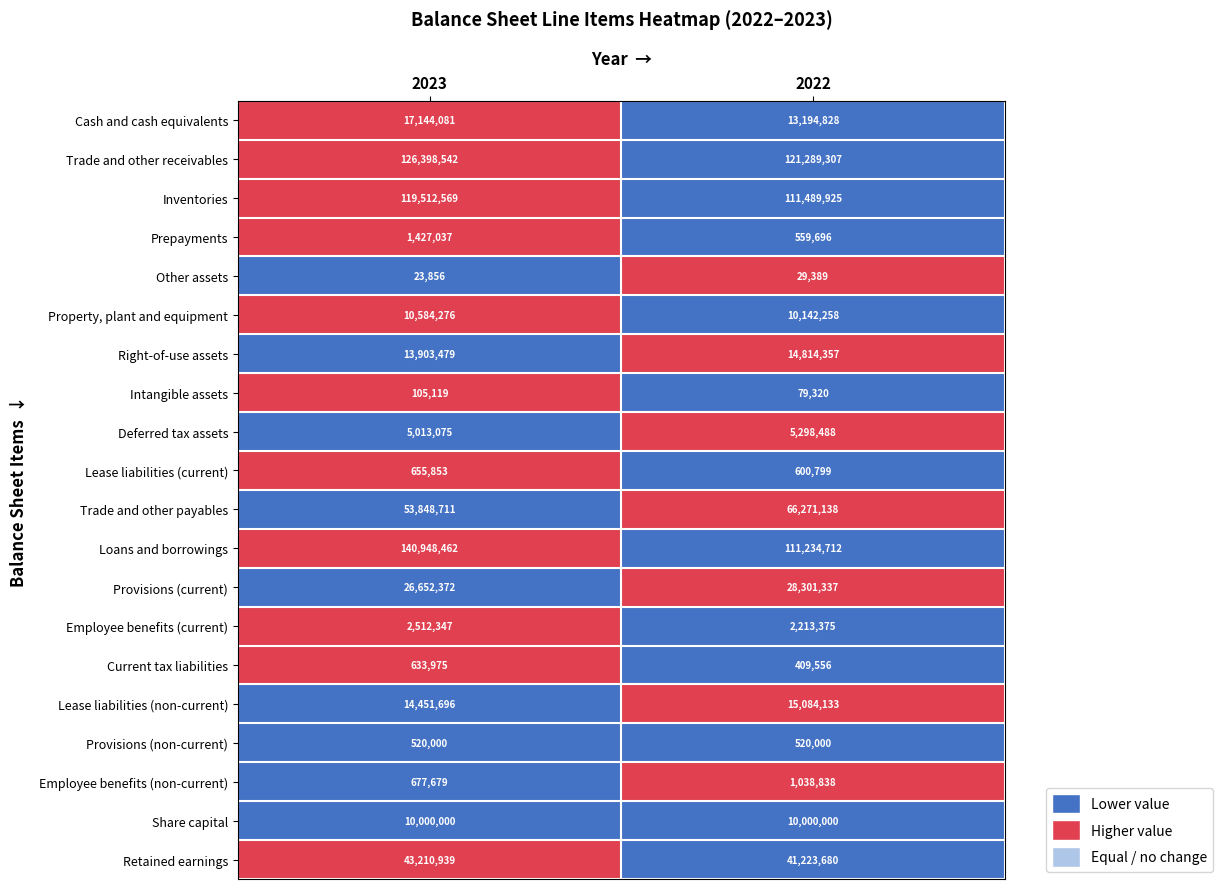

How many data points in Inventories are less than 119512569?

1